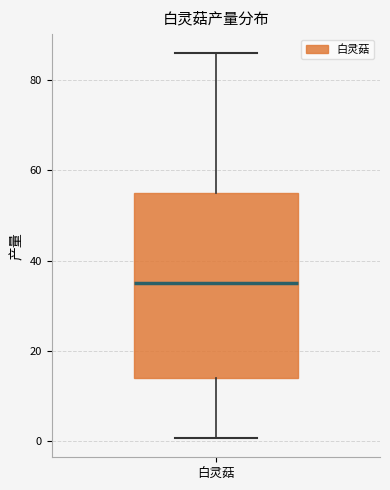

Transcribe this box plot: give where the median line is, the range the box spans, and where the two whiskers end, as read against the y-axis. The values are not printed on the chart, so give them approximately, as read against the axis.

median 36, box 14 to 56, whiskers 0 to 86